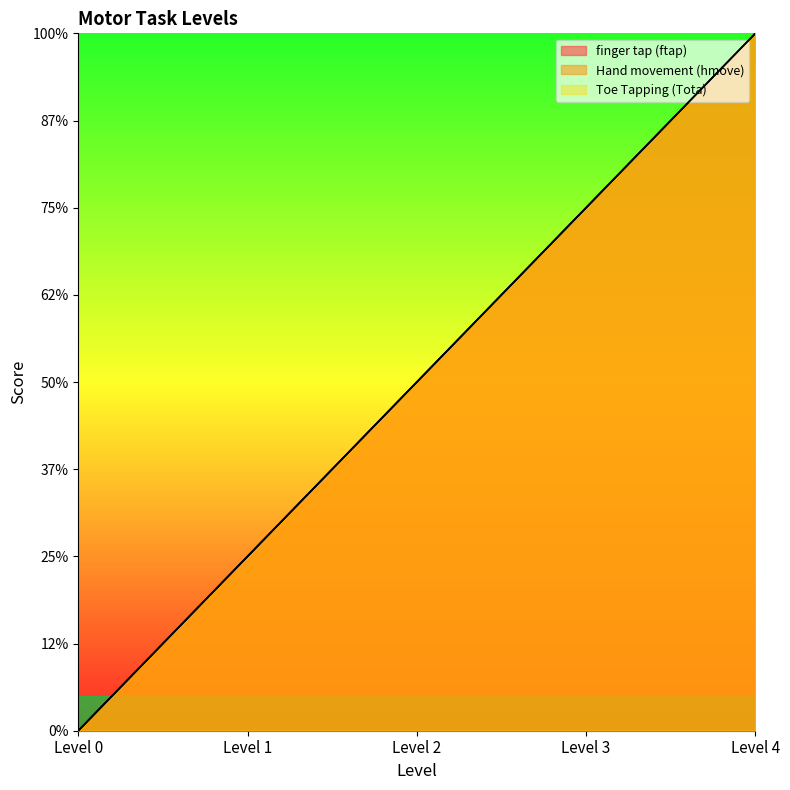

How many values in the Hand movement (hmove) series exceed 2?

2